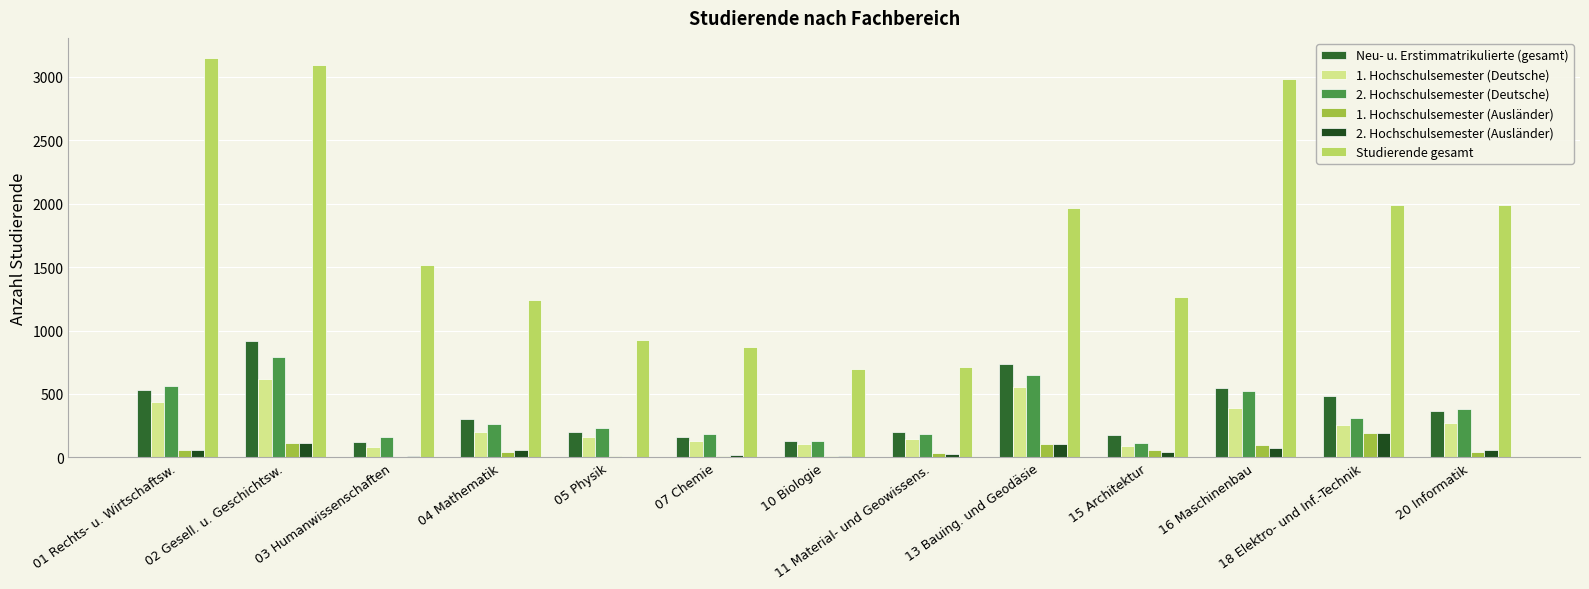

How many data points does each series have?

13